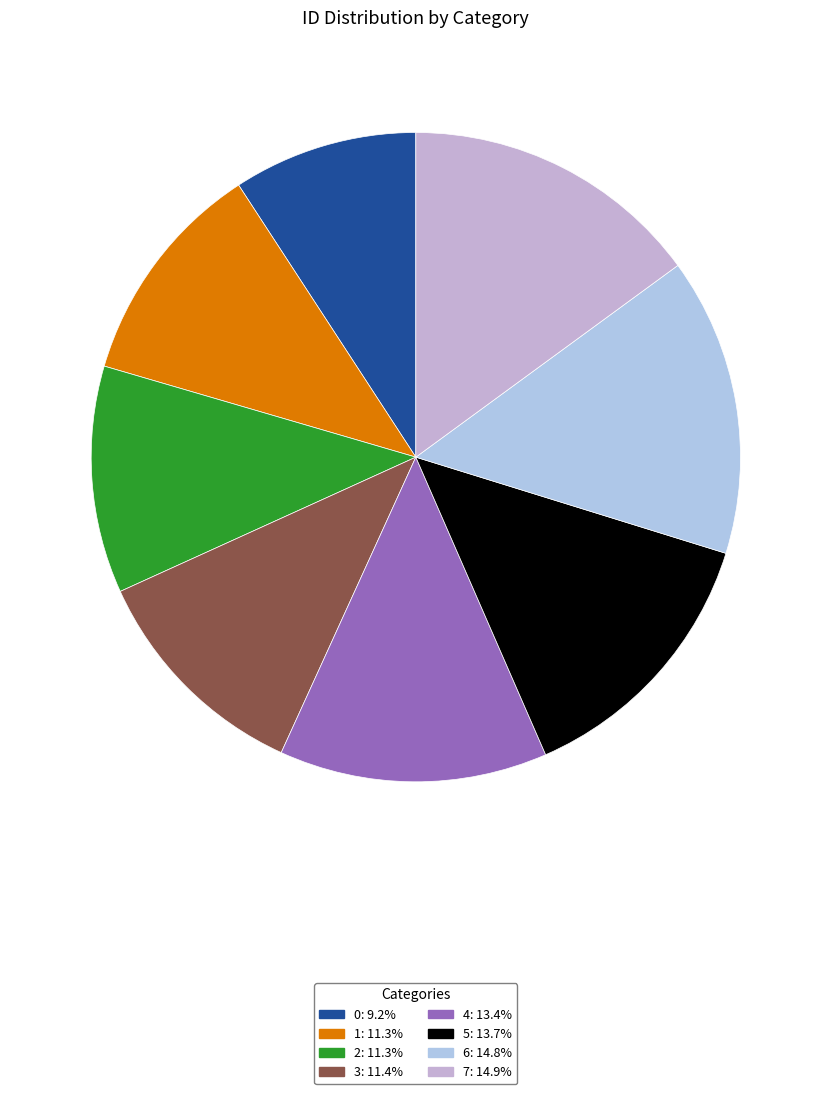

Rank the categories by value from lowest to highest.

0, 1, 2, 3, 4, 5, 6, 7